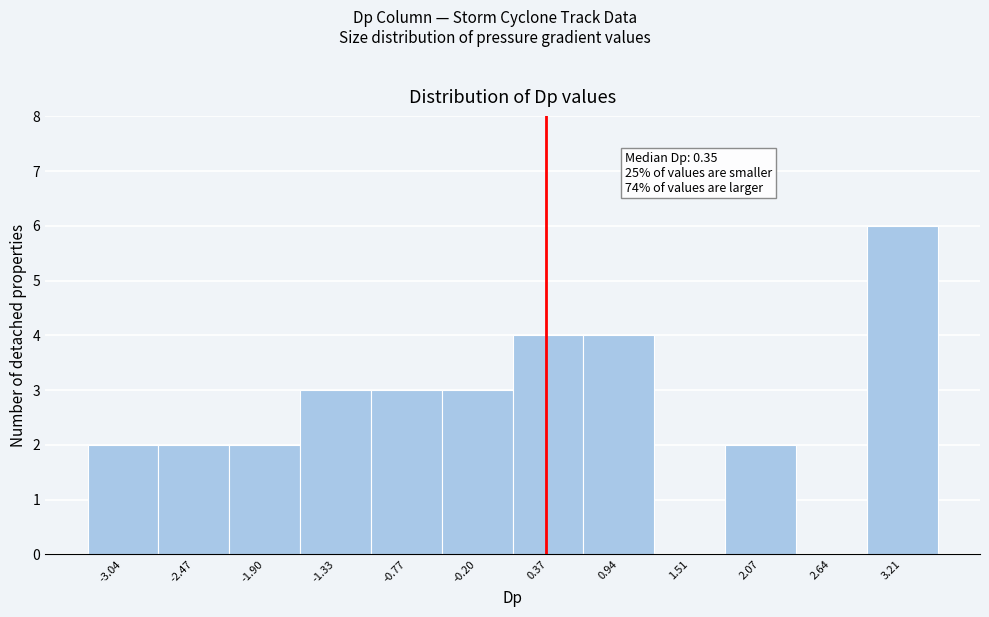

Over which range of the x-axis is the bar tallest?

2.9 to 3.5